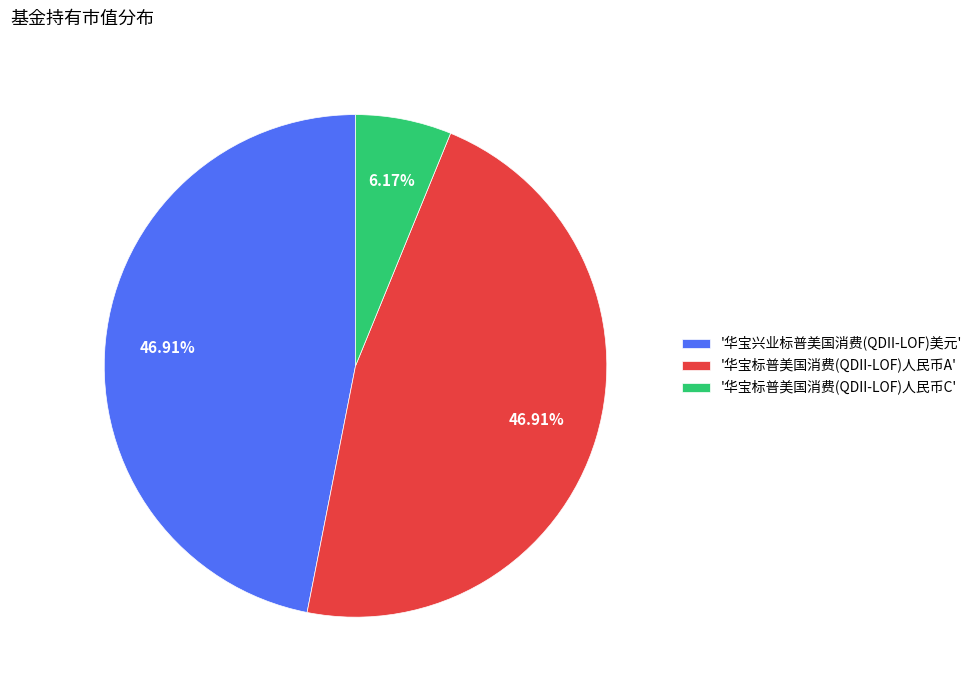

Is '华宝兴业标普美国消费(QDII-LOF)美元' the majority of the pie?

No